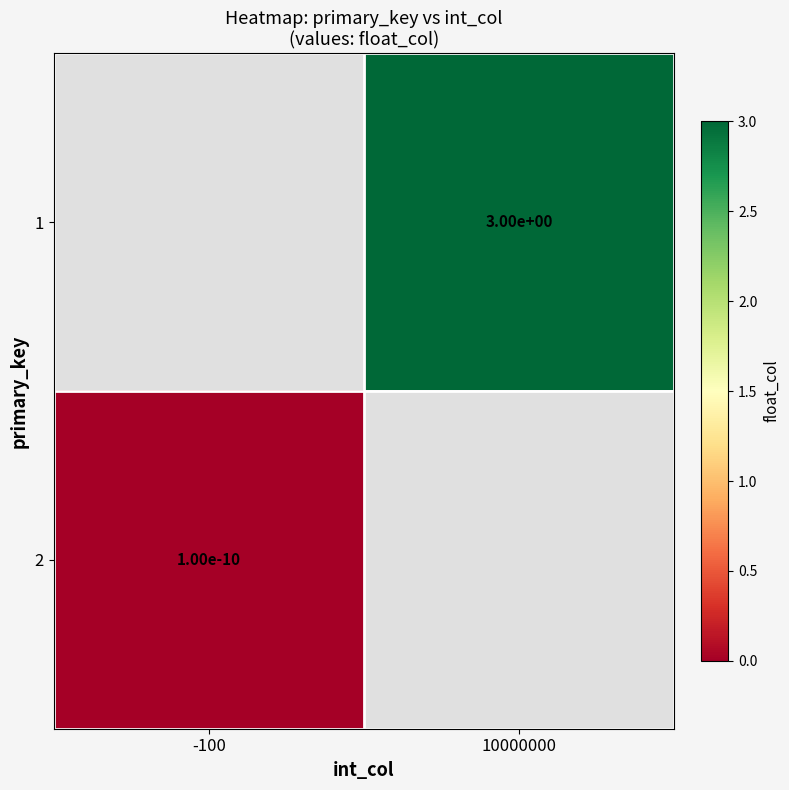

How many series are shown in this chart?

2